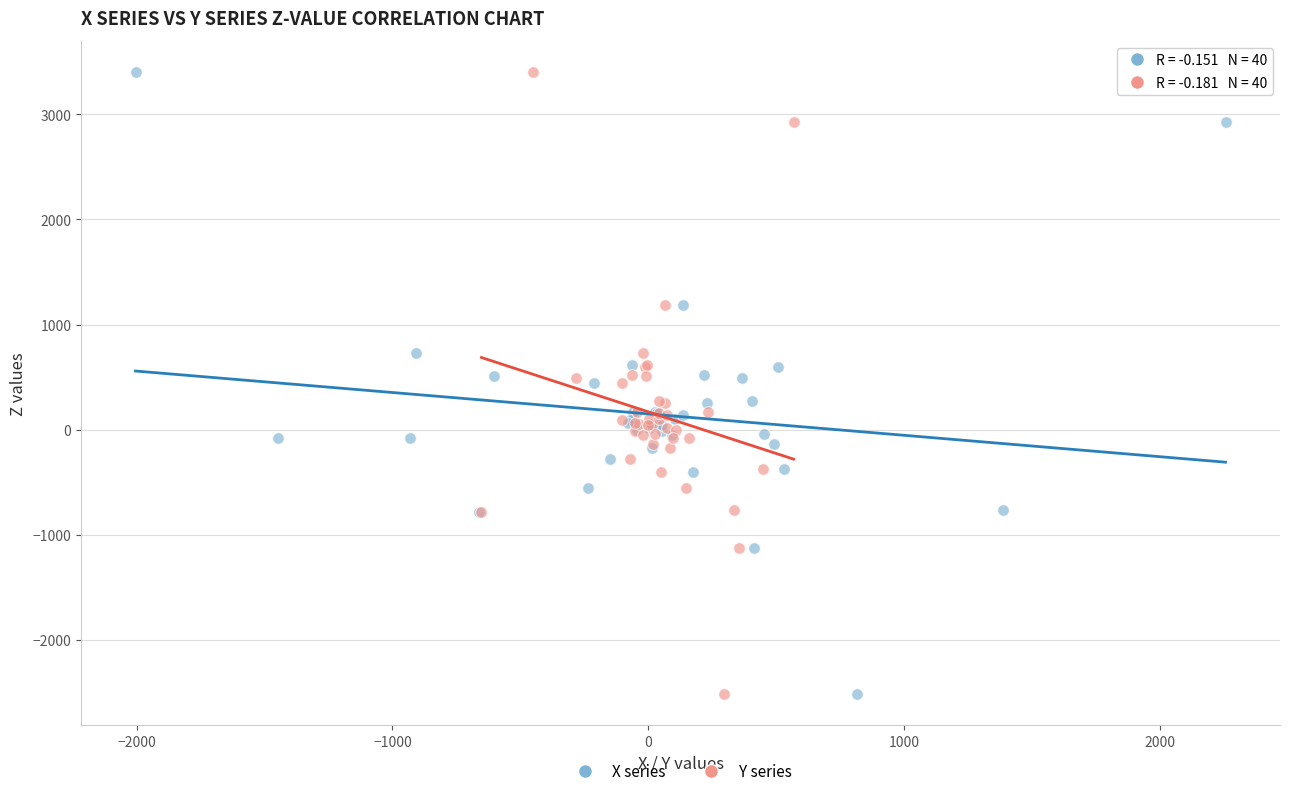

What are all the series names shown in the legend?

X series, Y series